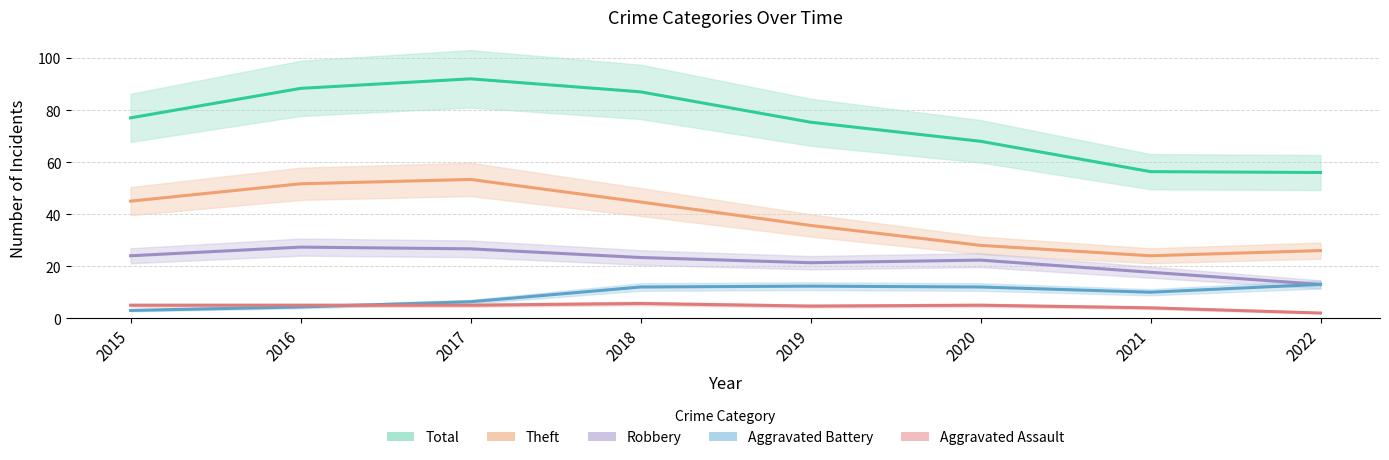

How many distinct data groups are displayed?

5